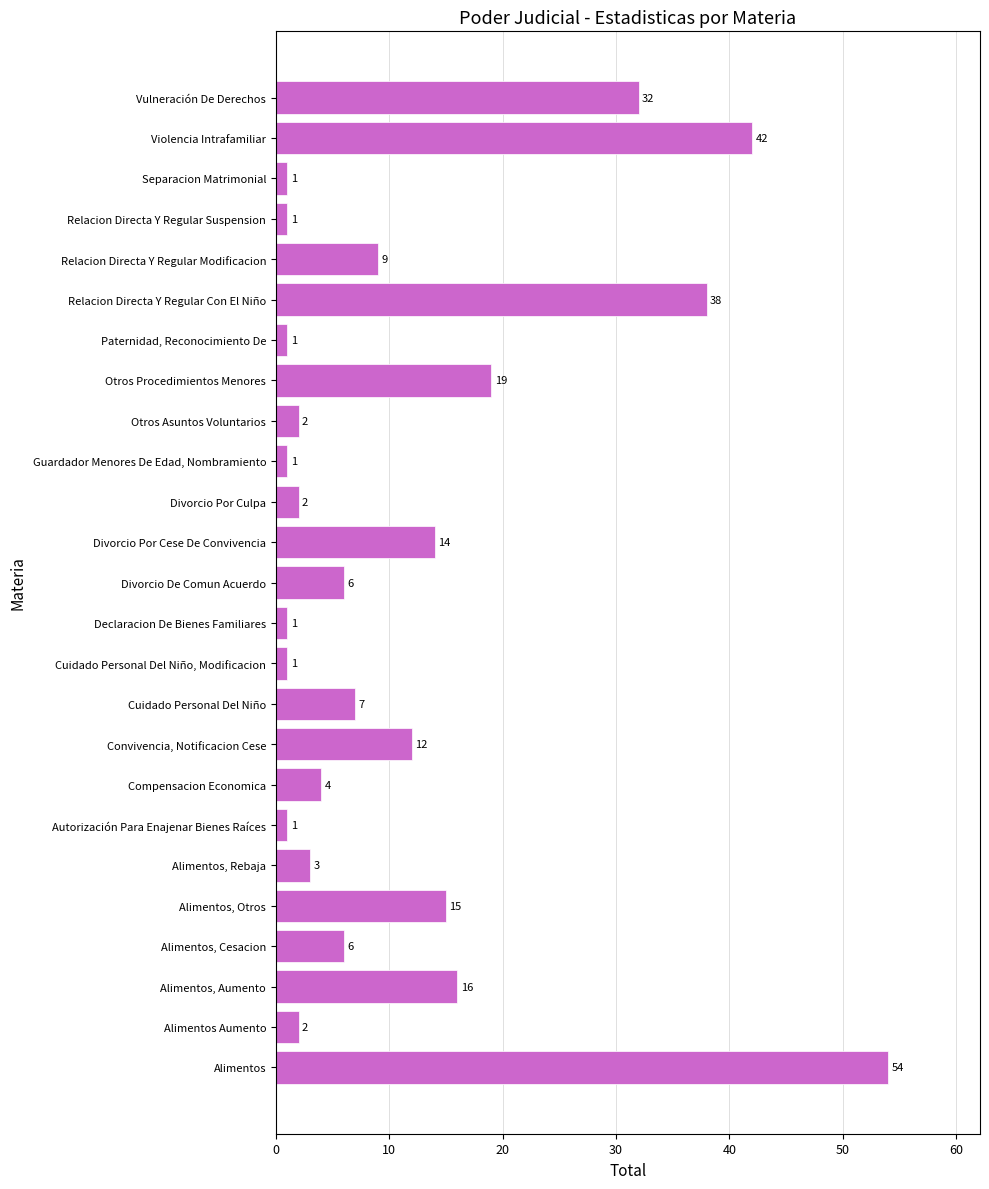

Reading top to bottom, extract all data points from this chart.

Vulneración De Derechos=32	Violencia Intrafamiliar=42	Separacion Matrimonial=1	Relacion Directa Y Regular Suspension=1	Relacion Directa Y Regular Modificacion=9	Relacion Directa Y Regular Con El Niño=38	Paternidad, Reconocimiento De=1	Otros Procedimientos Menores=19	Otros Asuntos Voluntarios=2	Guardador Menores De Edad, Nombramiento=1	Divorcio Por Culpa=2	Divorcio Por Cese De Convivencia=14	Divorcio De Comun Acuerdo=6	Declaracion De Bienes Familiares=1	Cuidado Personal Del Niño, Modificacion=1	Cuidado Personal Del Niño=7	Convivencia, Notificacion Cese=12	Compensacion Economica=4	Autorización Para Enajenar Bienes Raíces=1	Alimentos, Rebaja=3	Alimentos, Otros=15	Alimentos, Cesacion=6	Alimentos, Aumento=16	Alimentos Aumento=2	Alimentos=54